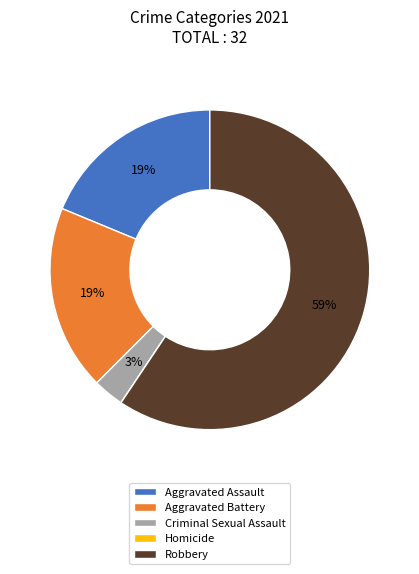

Combined, do Aggravated Assault and Robbery account for over 50%?

Yes